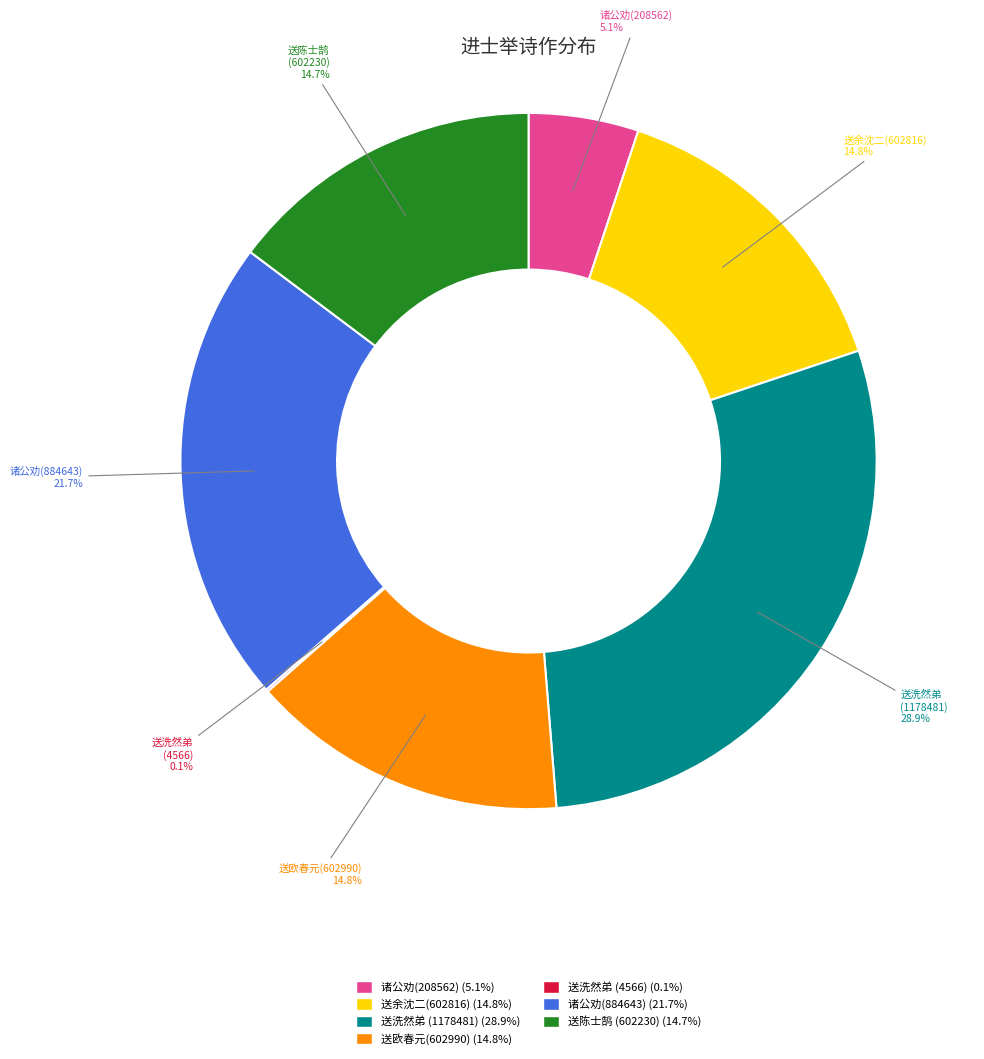

Is there a majority slice in this chart?

No